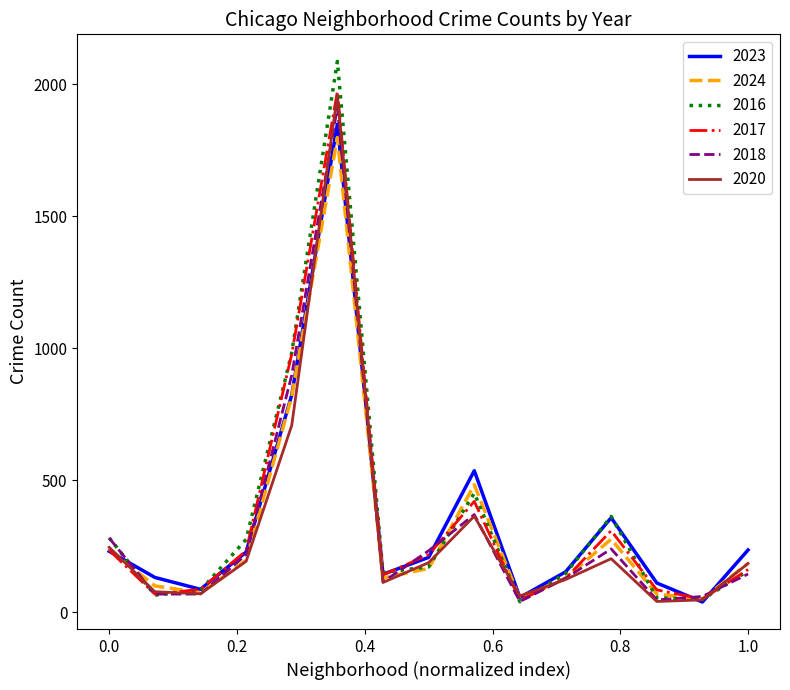

Does the chart have visible grid lines?

No